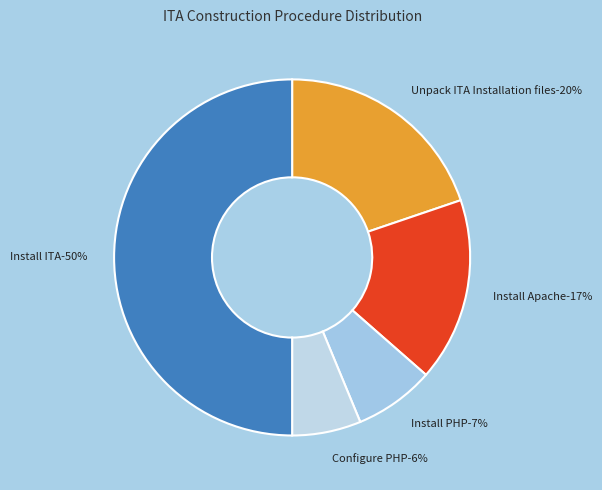

The Install PHP slice represents 1% of the pie. True or false?

False